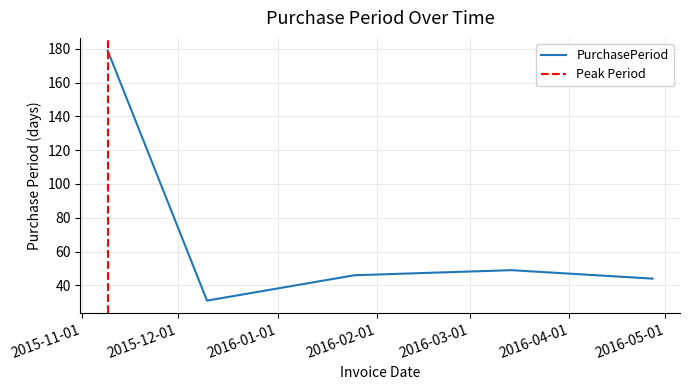

How many lines are shown in the chart?

1